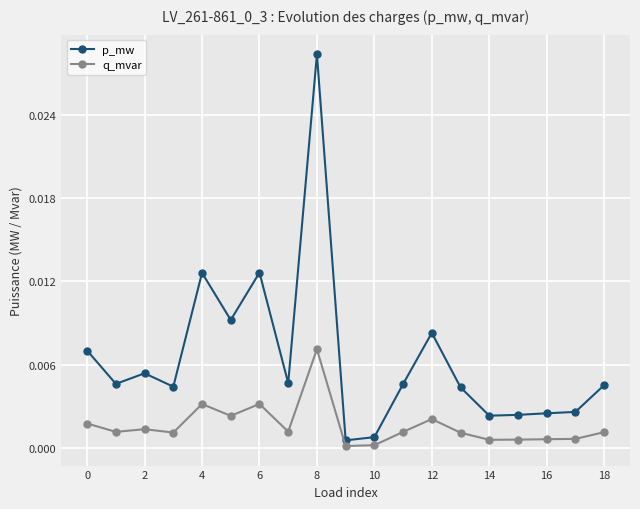

True or false: p_mw and q_mvar cross at least once.

False